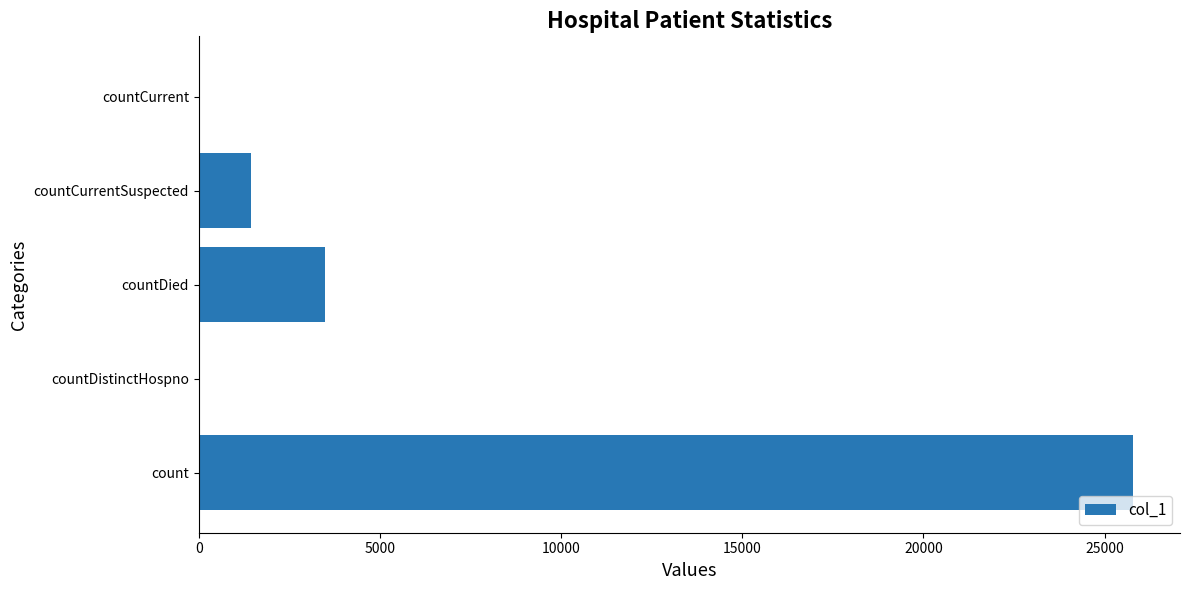

Reading bottom to top, transcribe all the data shown in this chart.

count=25790	countDistinctHospno=0	countDied=3481	countCurrentSuspected=1441	countCurrent=0